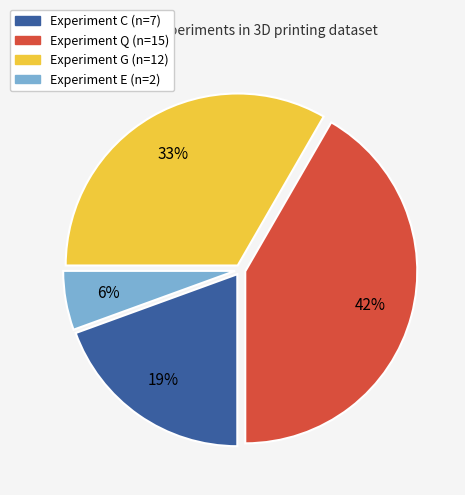

Is there a majority slice in this chart?

No